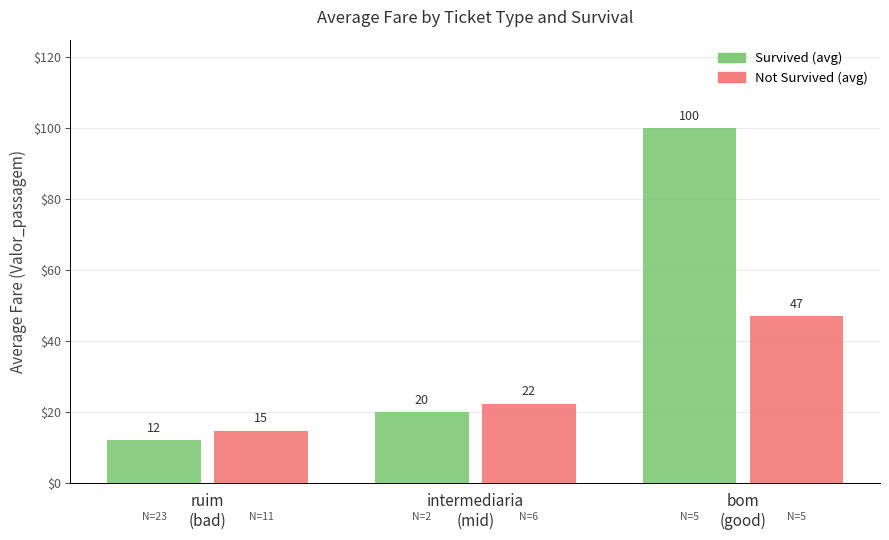

What is the lowest value of the Not Survived (avg) series?

14.8